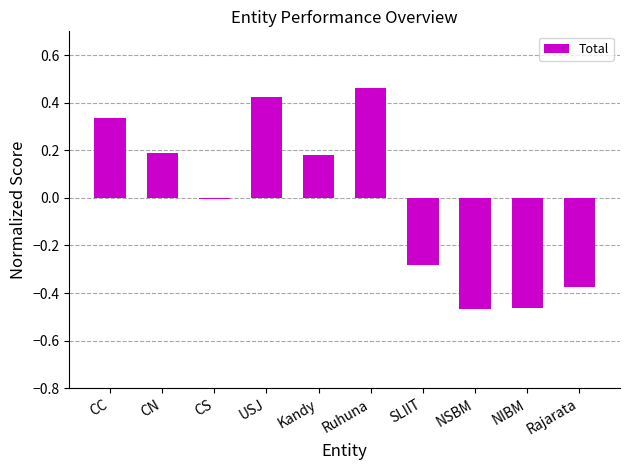

Which label corresponds to the largest value in the chart?

Ruhuna